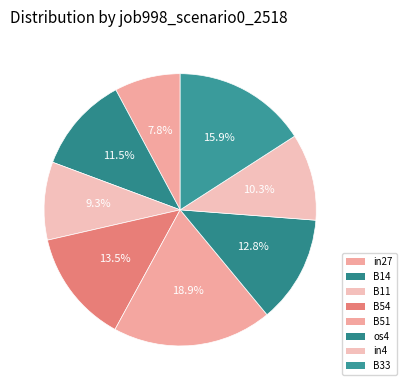

Which slice is the smallest?

in27